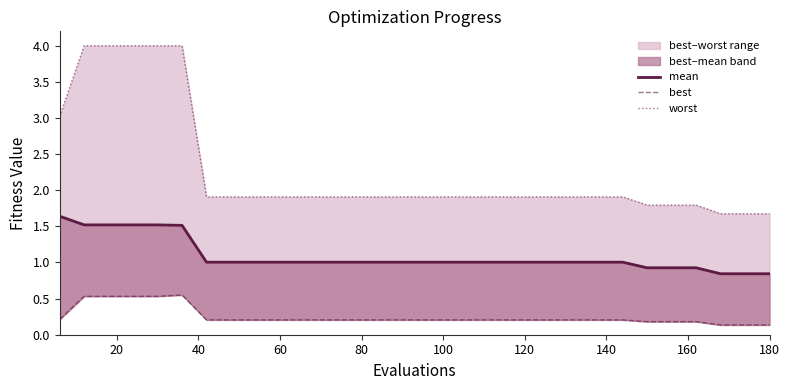

What are all the series names shown in the legend?

mean, best, worst